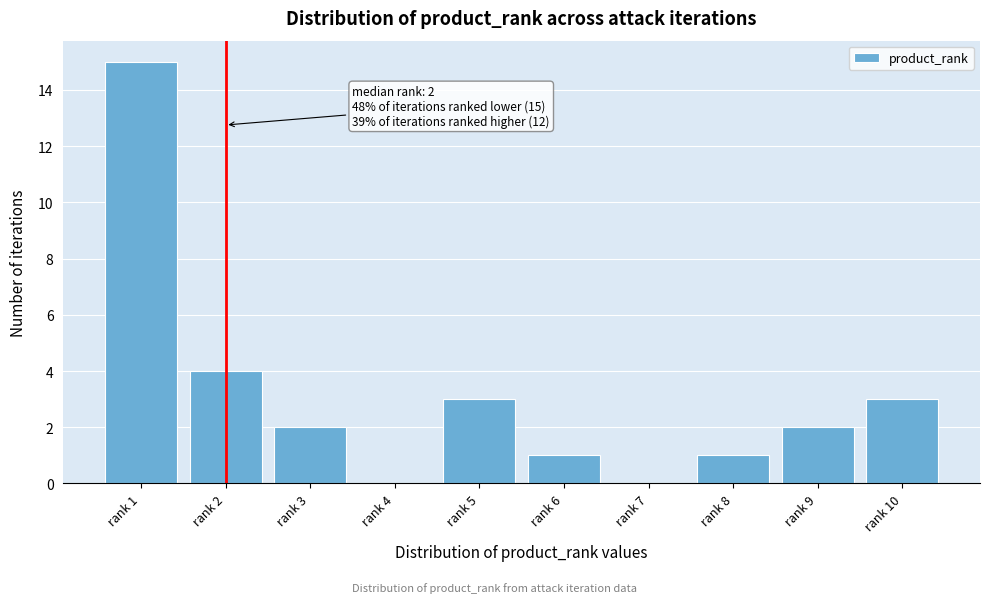

Reading left to right, transcribe all the data shown in this chart.

rank 1=15	rank 2=4	rank 3=2	rank 4=0	rank 5=3	rank 6=1	rank 7=0	rank 8=1	rank 9=2	rank 10=3